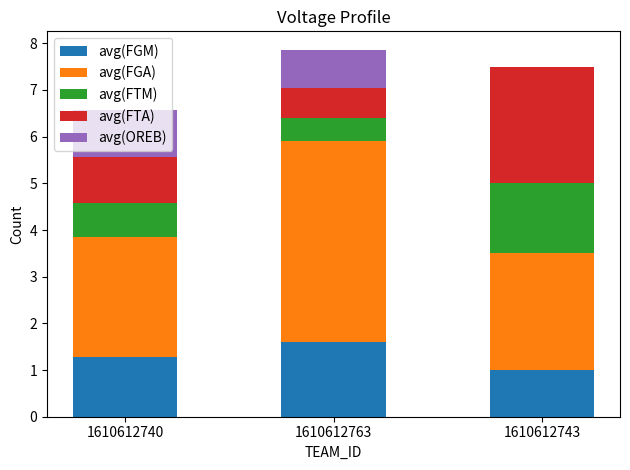

What are all the series names shown in the legend?

avg(FGM), avg(FGA), avg(FTM), avg(FTA), avg(OREB)